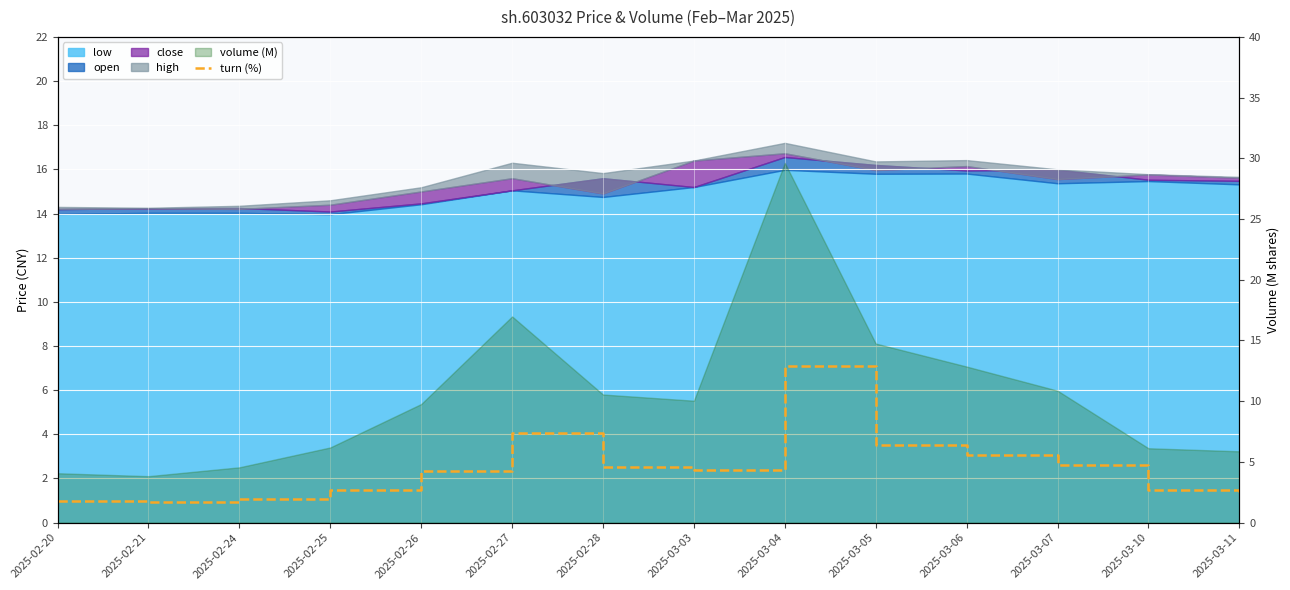

True or false: the data shows 1.6 at 2025-03-07.

False